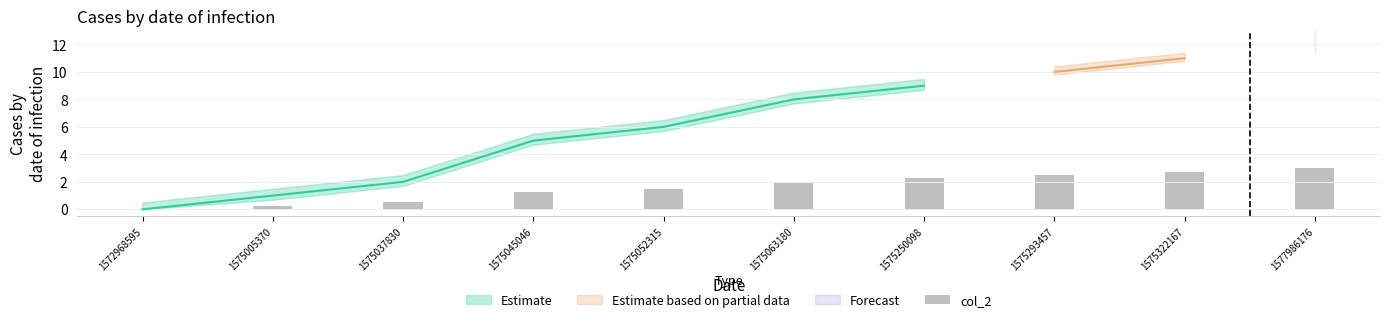

Reading left to right, list all the values displayed in this chart.

1572968595=0.0	1575005370=0.2	1575037830=0.5	1575045046=1.2	1575052315=1.5	1575063180=2.0	1575250098=2.2	1575293457=2.5	1575322167=2.8	1577986176=3.0